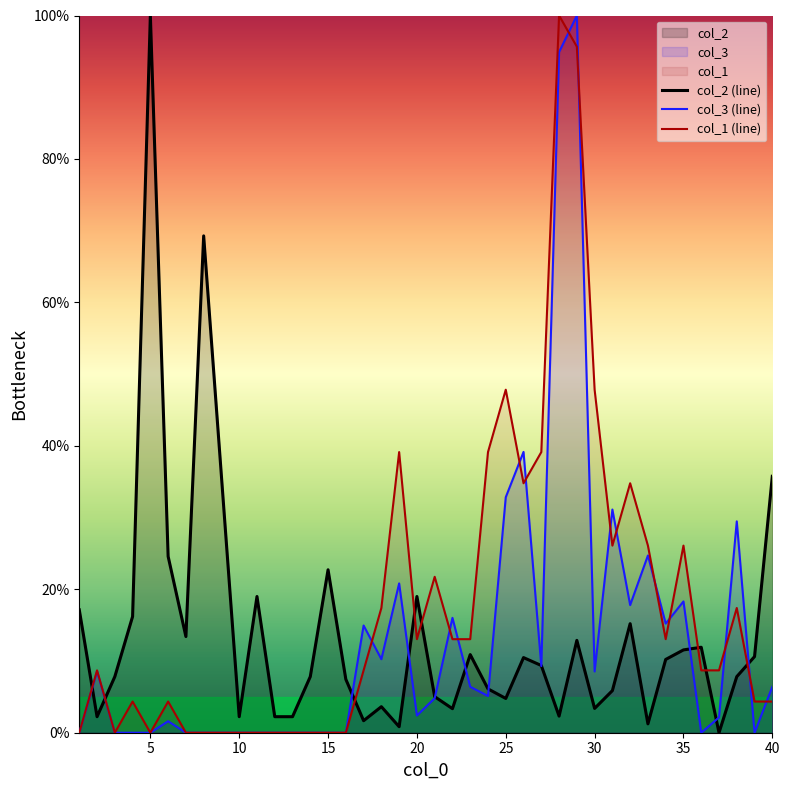

What is the difference between the maximum and minimum values in the col_1 (line) series?

100.0